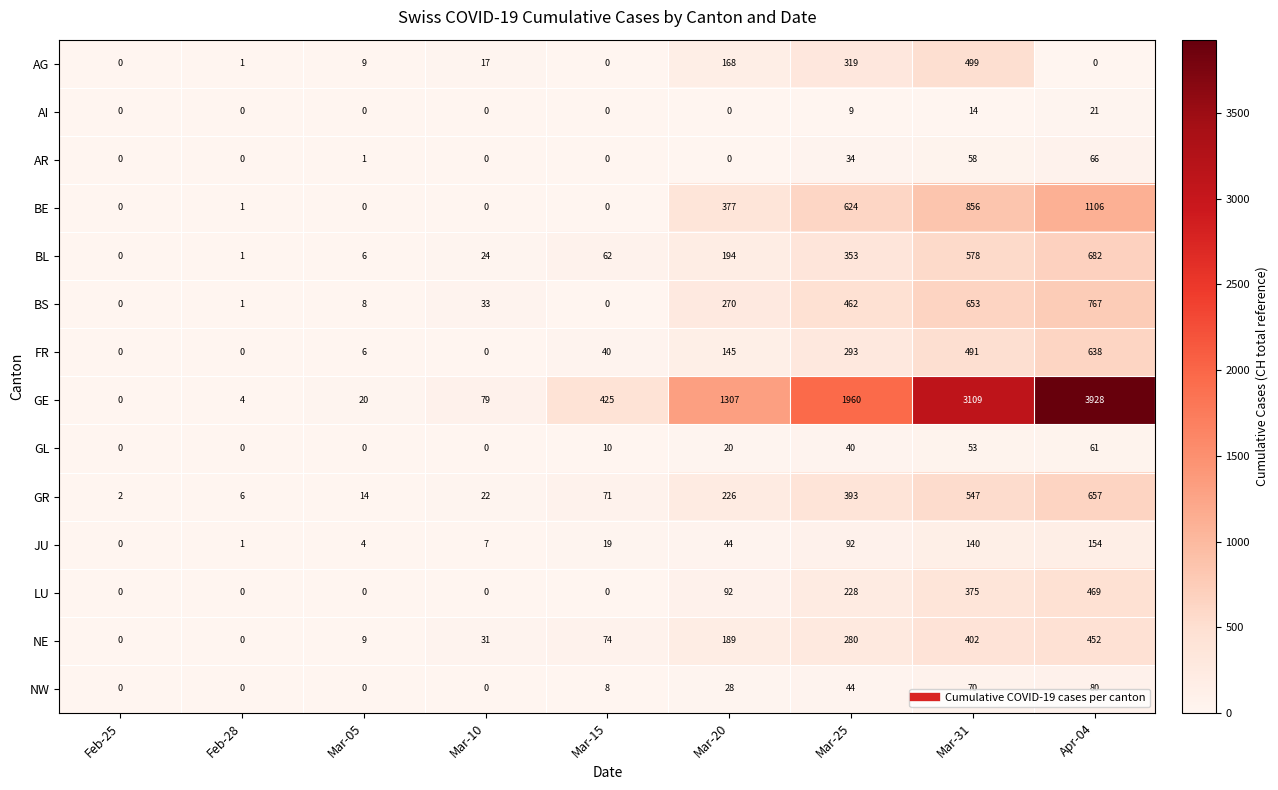

True or false: GR has a value of 211 at Mar-25.

False